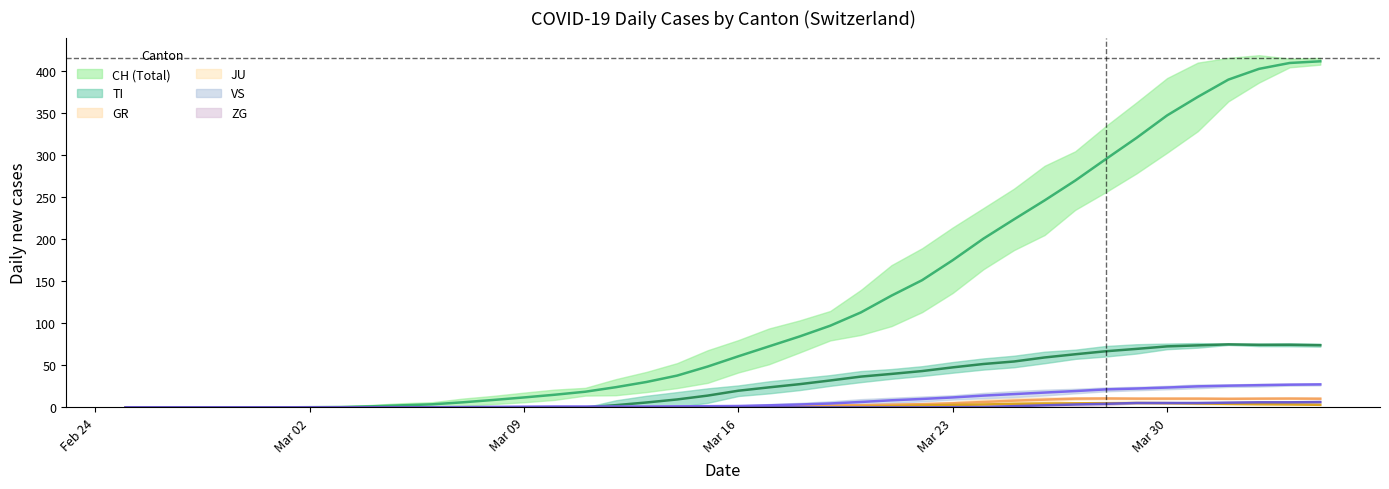

What is the difference between the second highest and minimum values in the JU series?

5.0